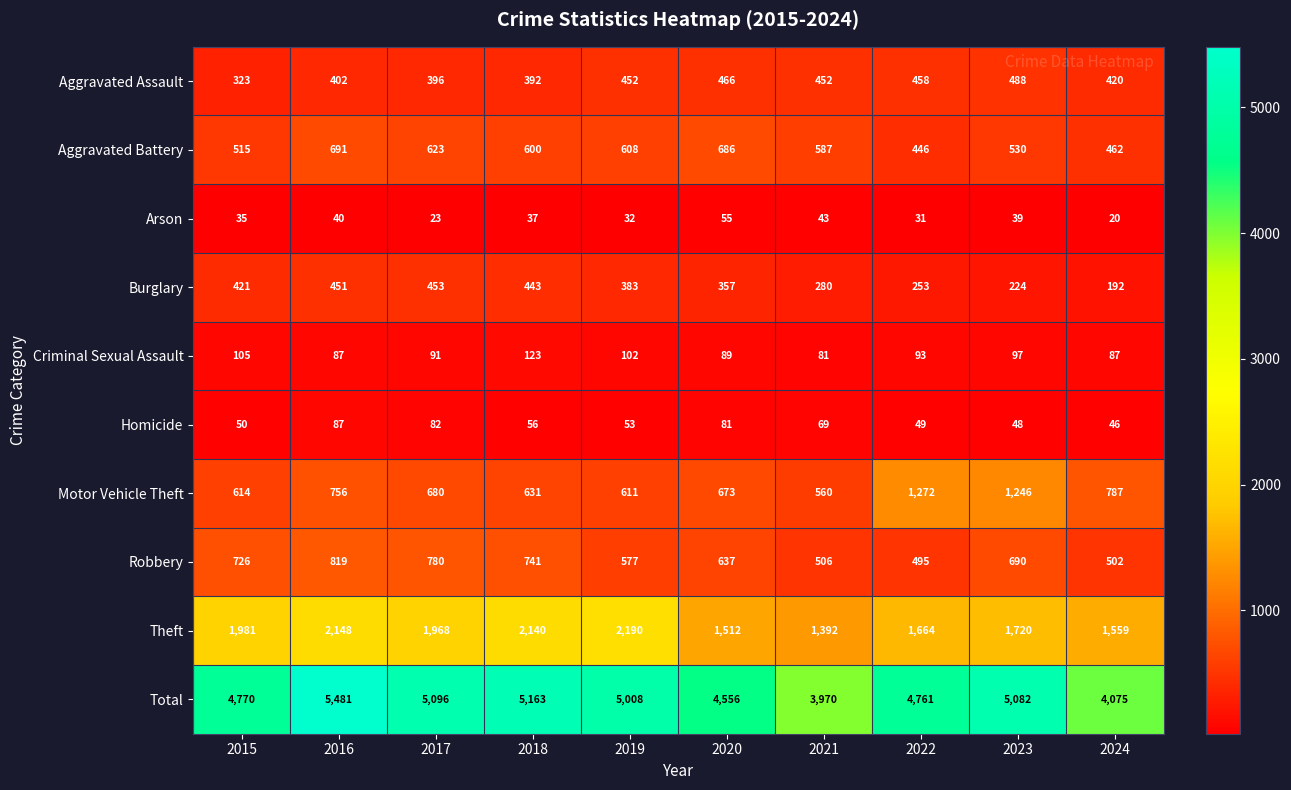

What is the difference between the highest and lowest values at 2015?

4735